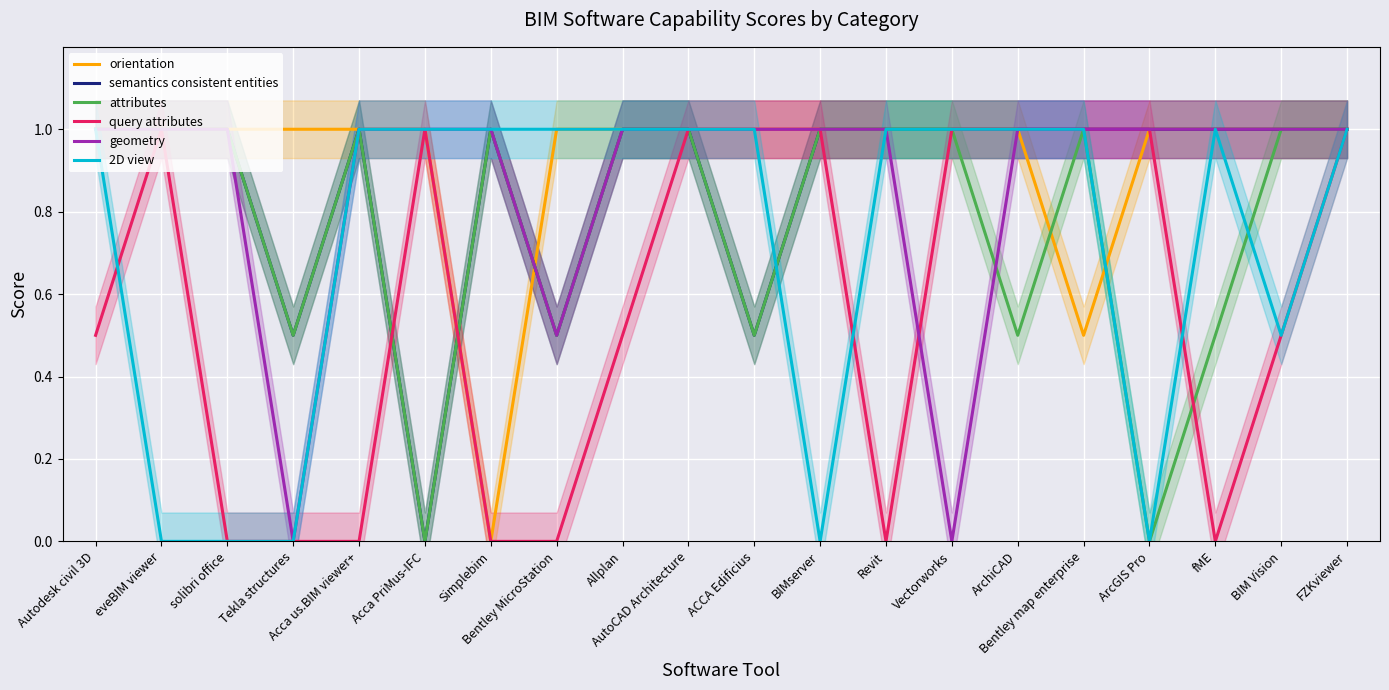

What is the average value of the geometry series?

0.9